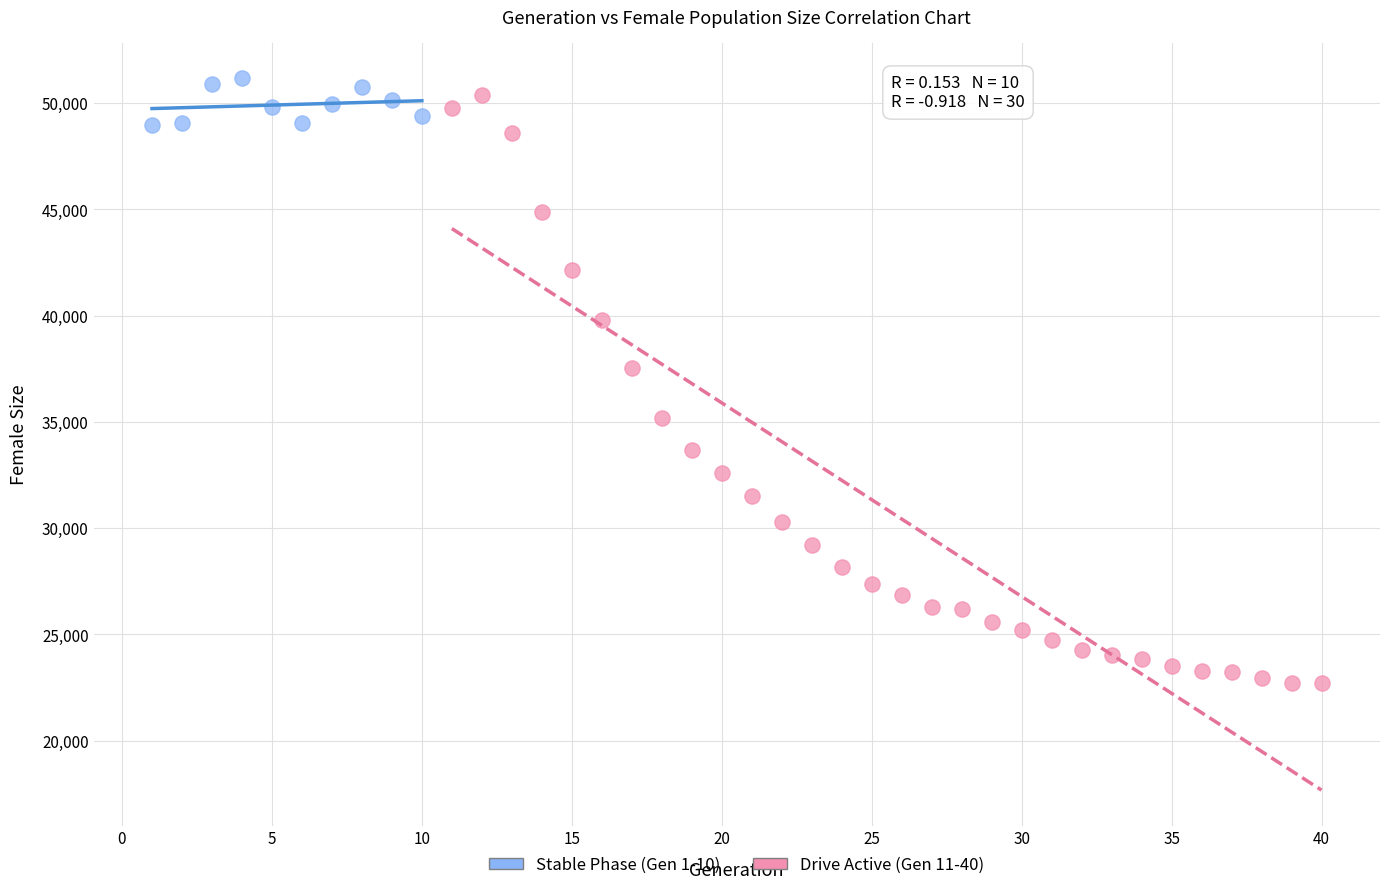

Which series contains the lowest Y value?

Drive Active (Gen 11-40)